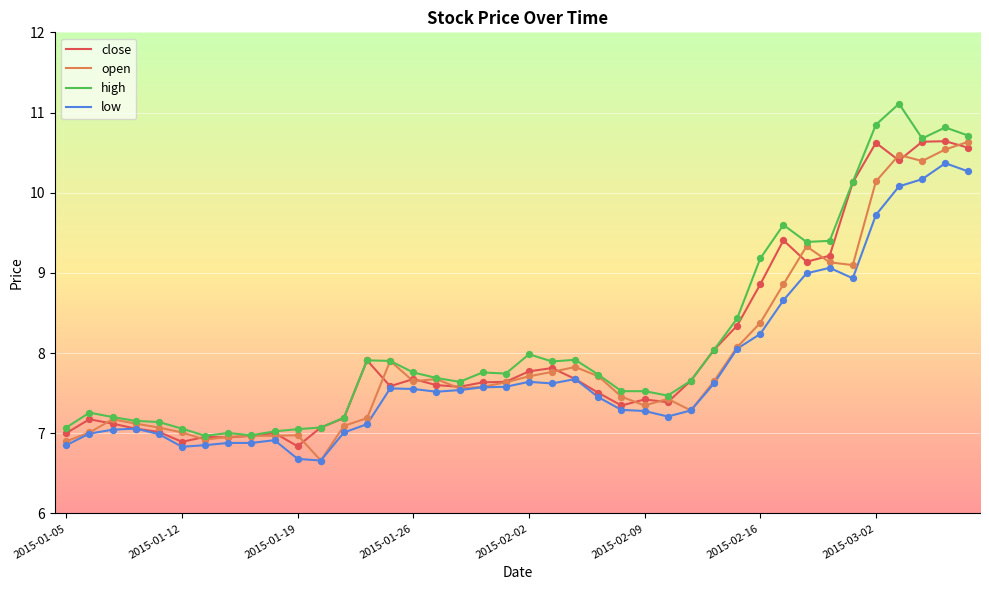

What are all the series names shown in the legend?

close, open, high, low